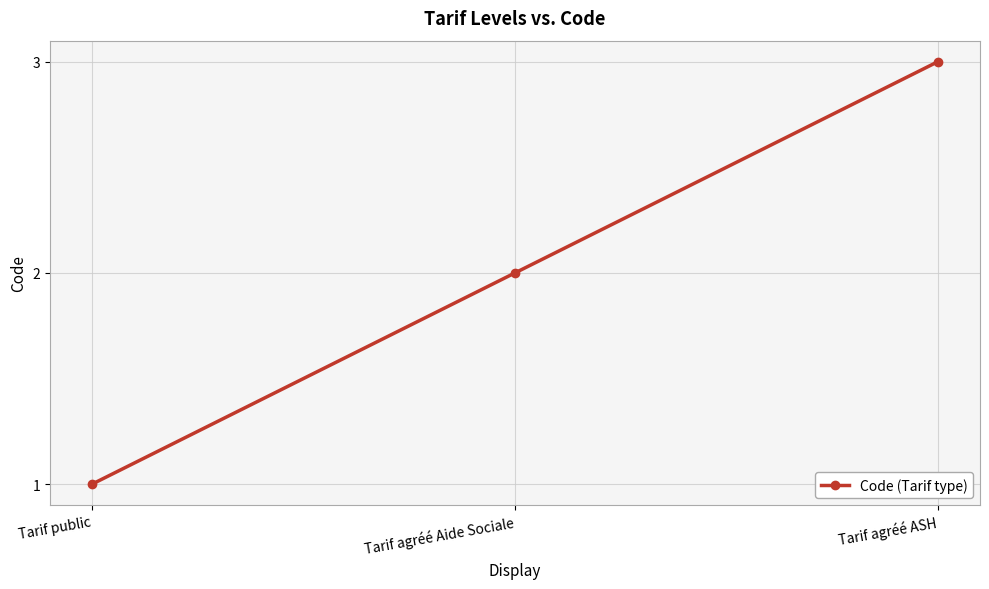

How many lines are shown in the chart?

1